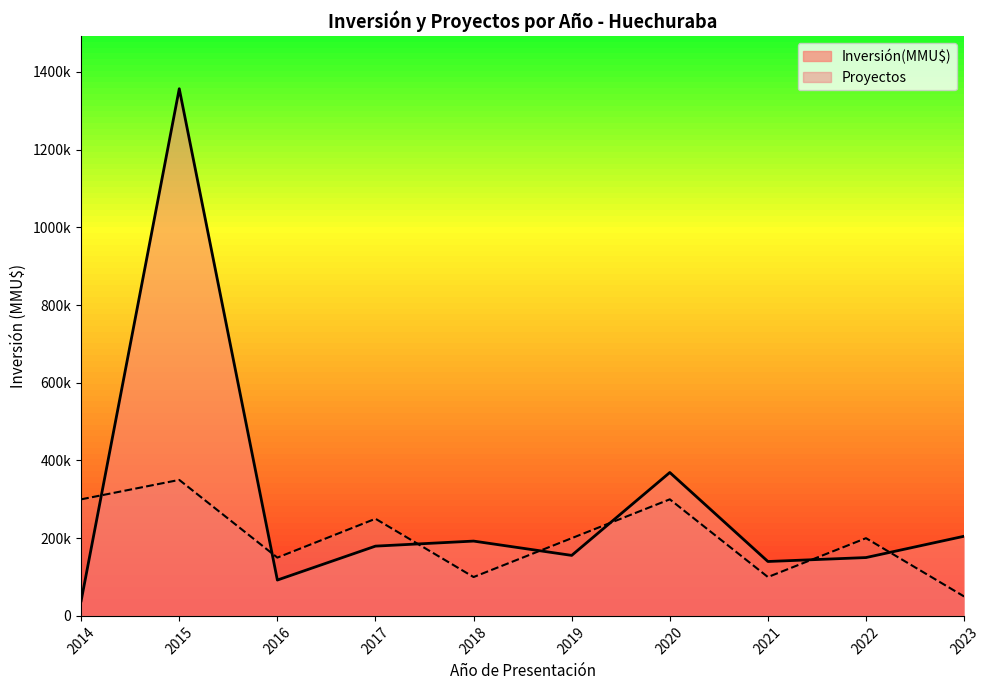

How many interior local valleys does the Inversión(MMU$) series have?

3